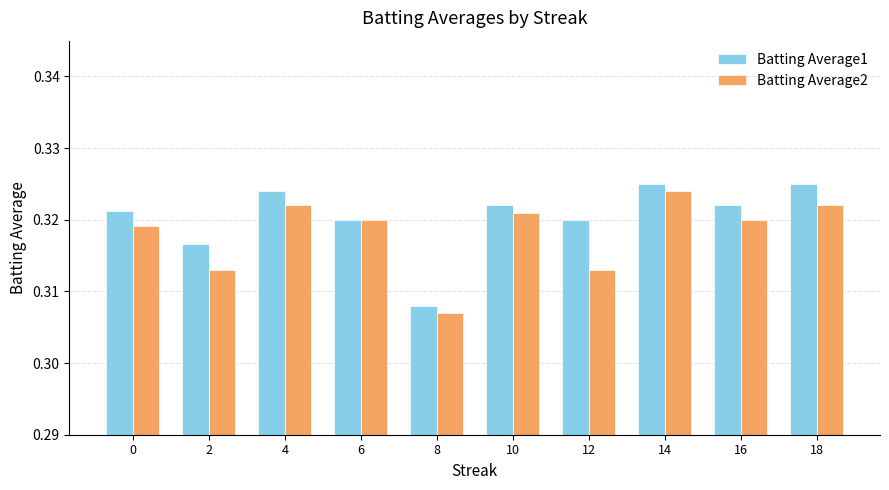

What is the sum of all Batting Average2 values?

3.2